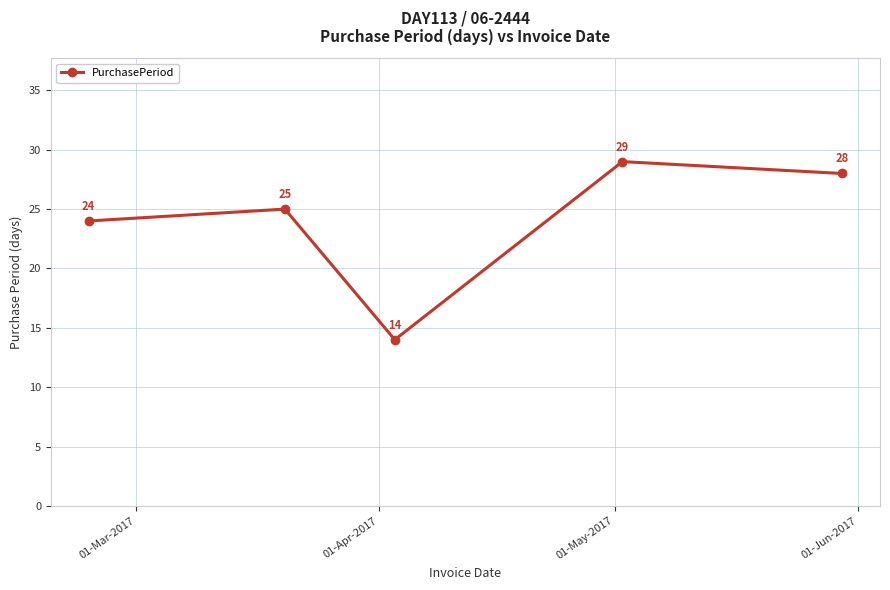

What is the smallest value displayed?

14